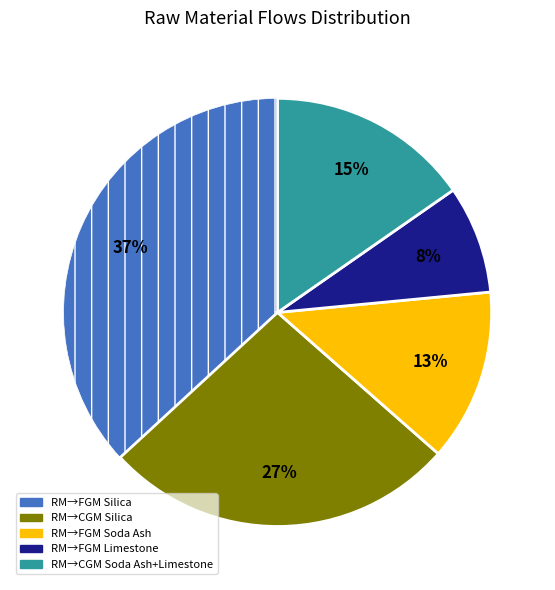

Is there a majority slice in this chart?

No